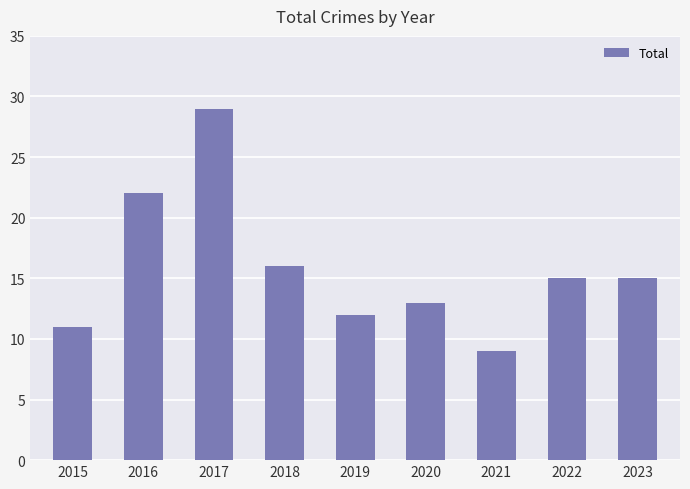

True or false: the data shows 20 at 2020.

False